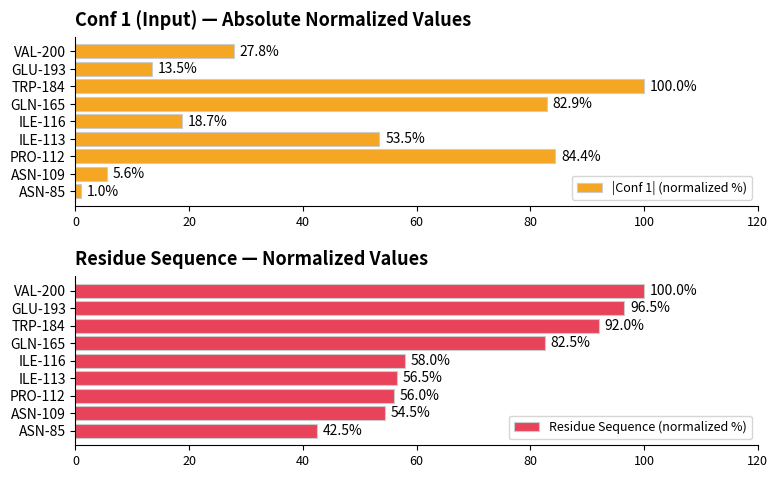

What is the maximum value for Residue Sequence (normalized %)?

100.0